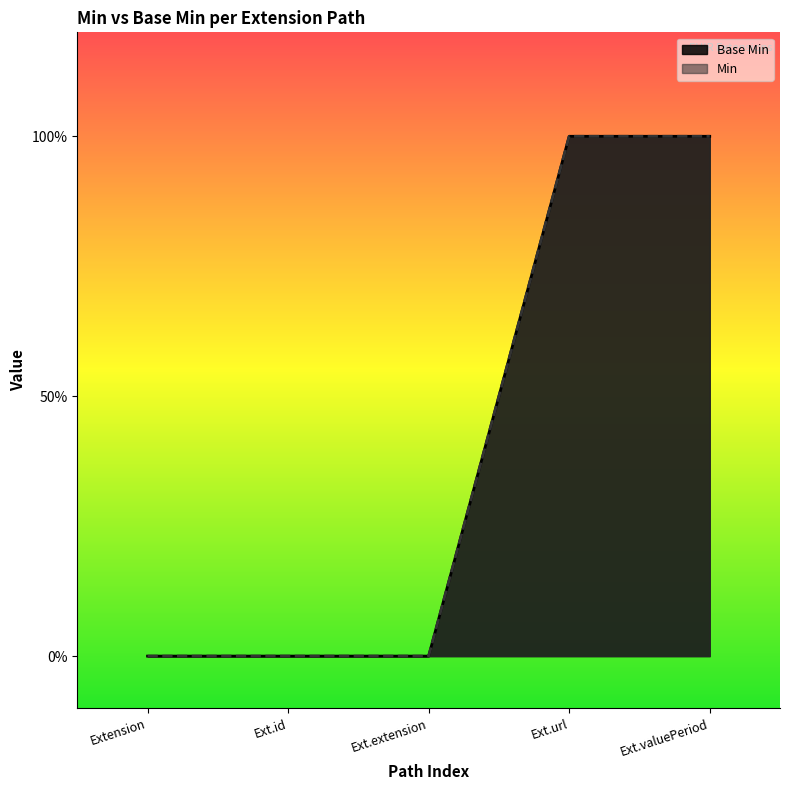

Rank the categories by value from highest to lowest.

Ext.url, Ext.valuePeriod, Extension, Ext.id, Ext.extension